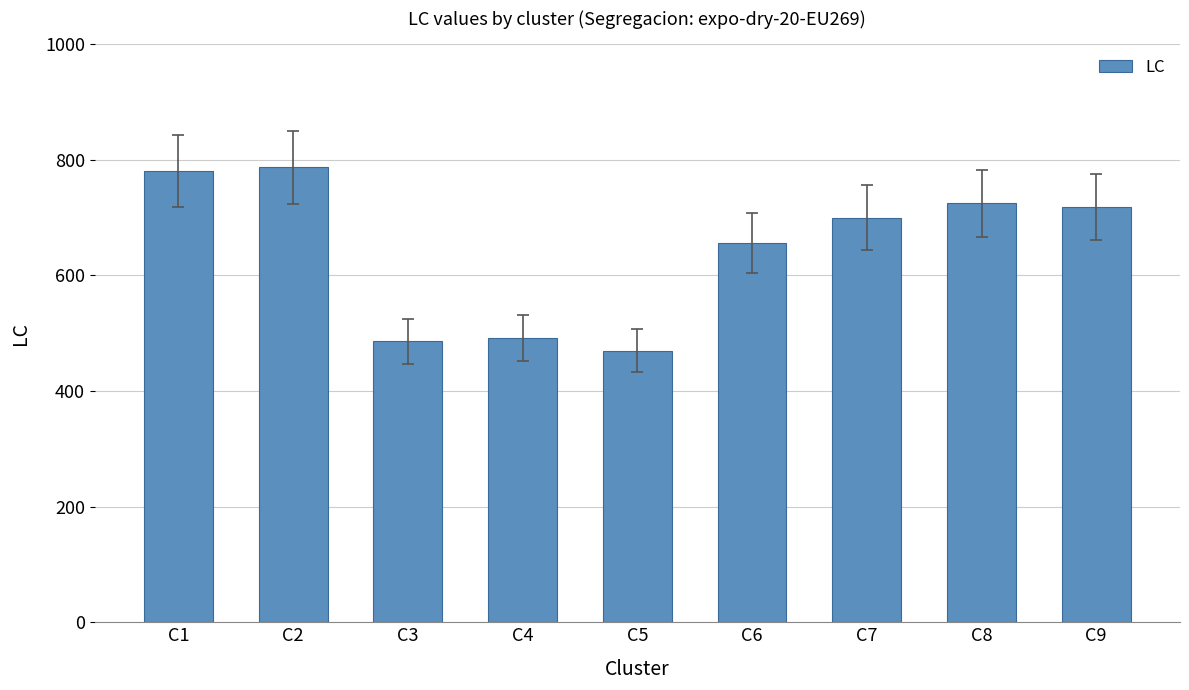

What is the maximum value shown in the chart?

787